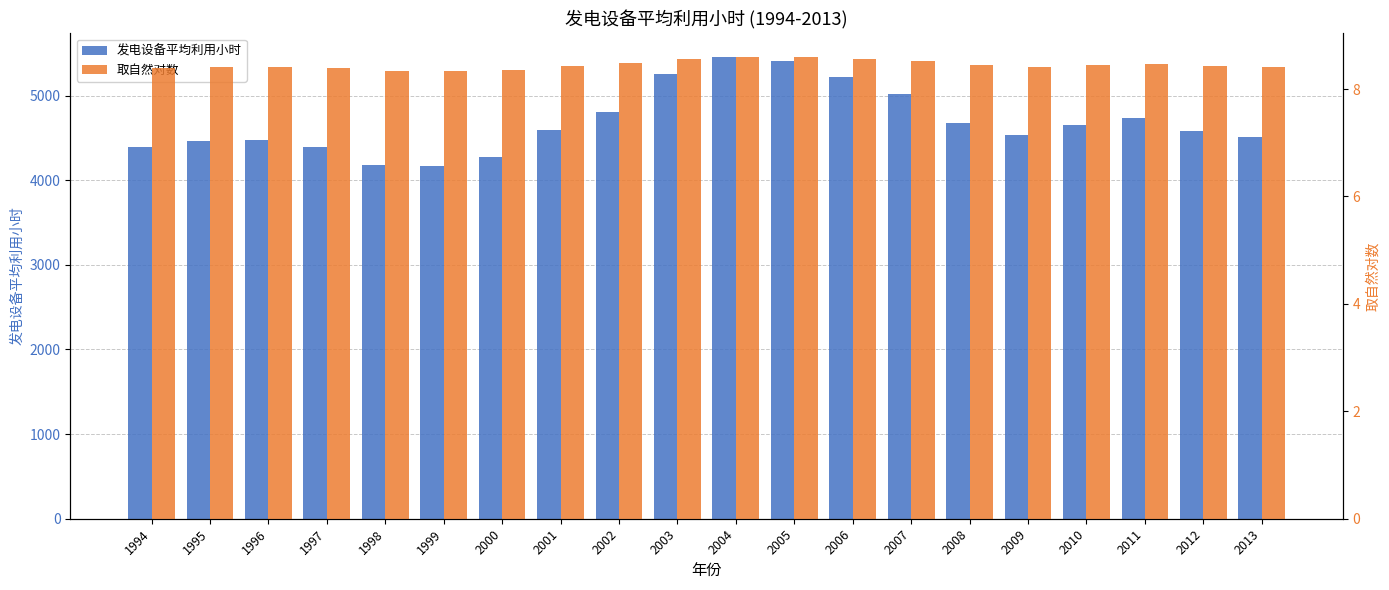

True or false: 取自然对数 has a value of 3.1 at 1995.

False